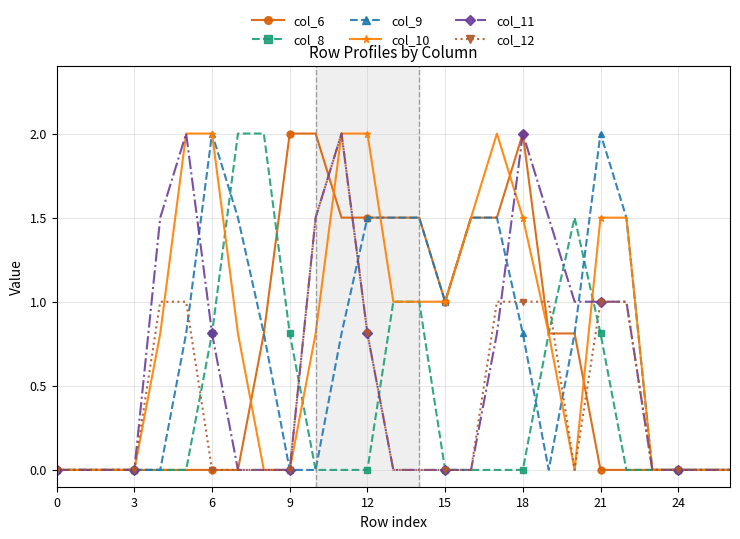

What is the maximum value for col_9?

2.0